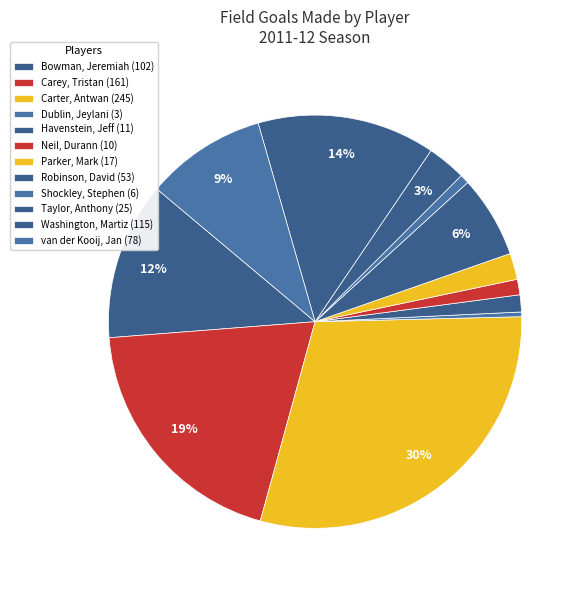

How many segments does this pie chart have?

12